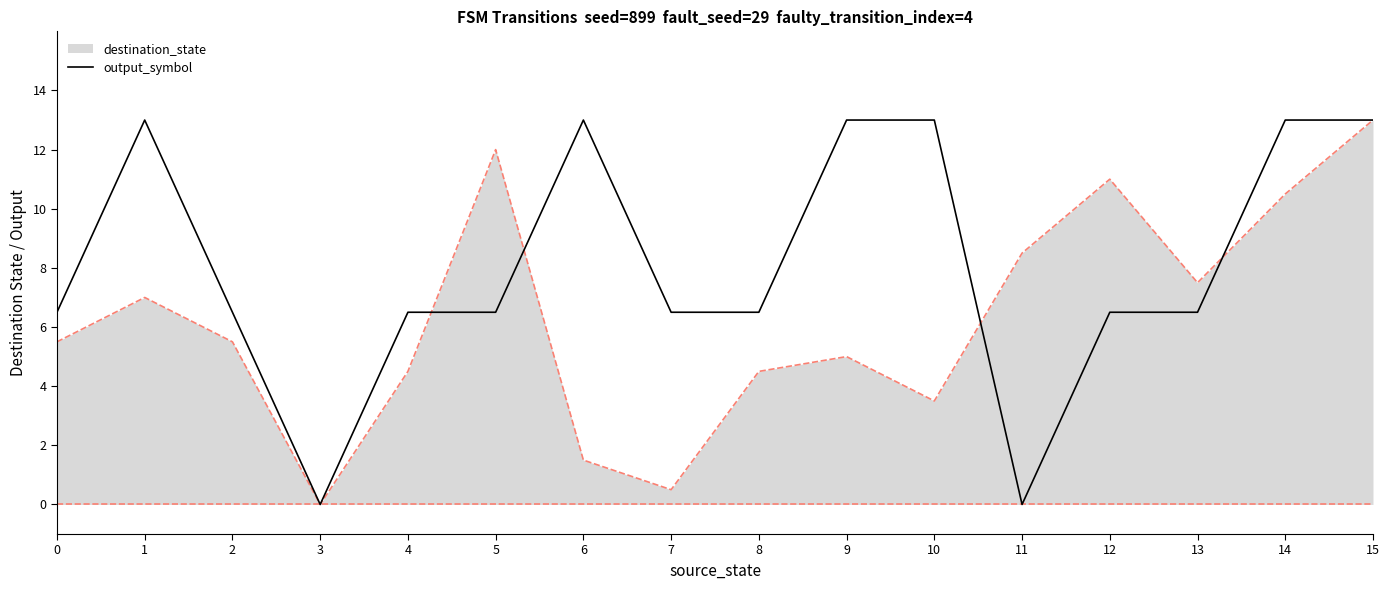

What is the maximum value for output_symbol?

13.0